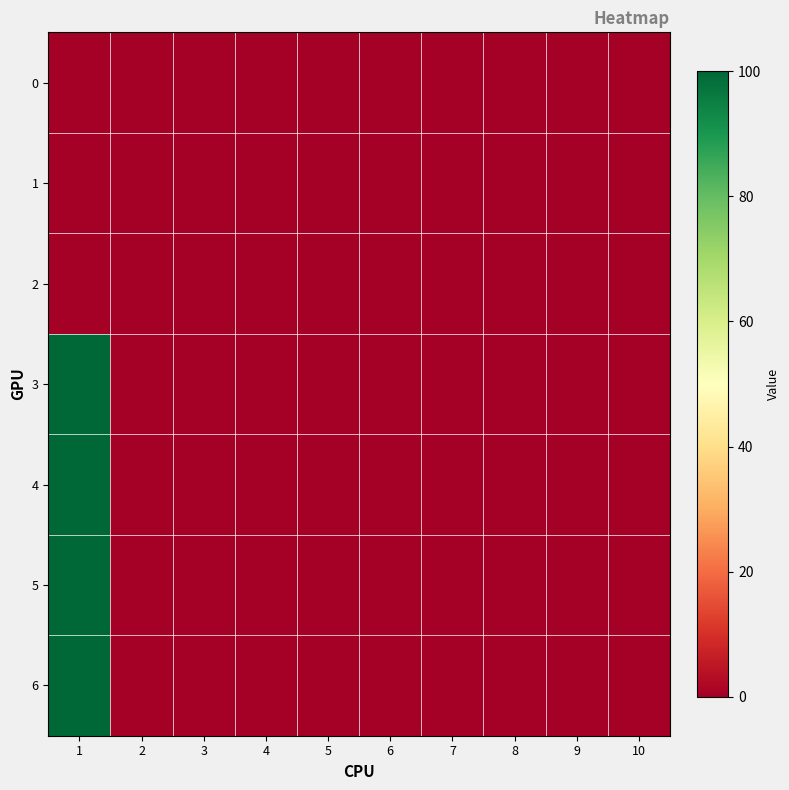

At how many categories does at least one series exceed 50?

1